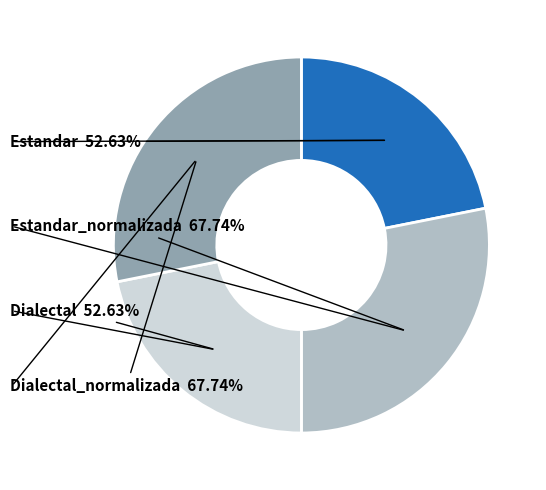

Approximately how many times larger is the value at Dialectal_normalizada compared to Estandar_normalizada?

1.0